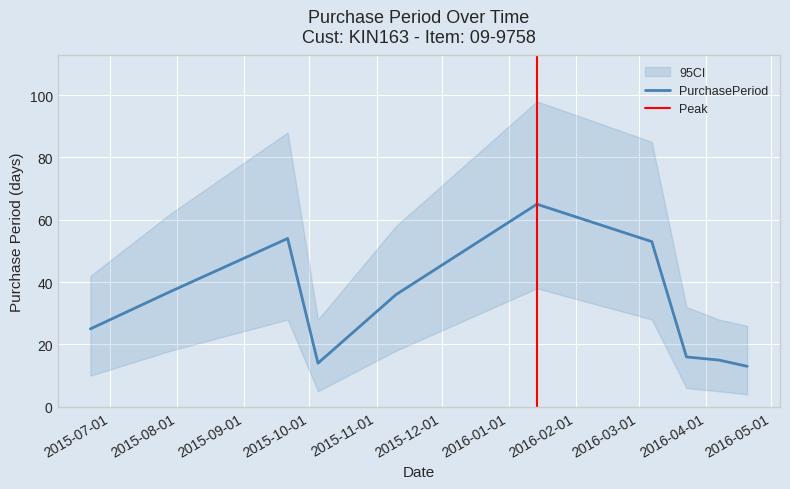

True or false: the data shows 14 at 2015-10-05.

True